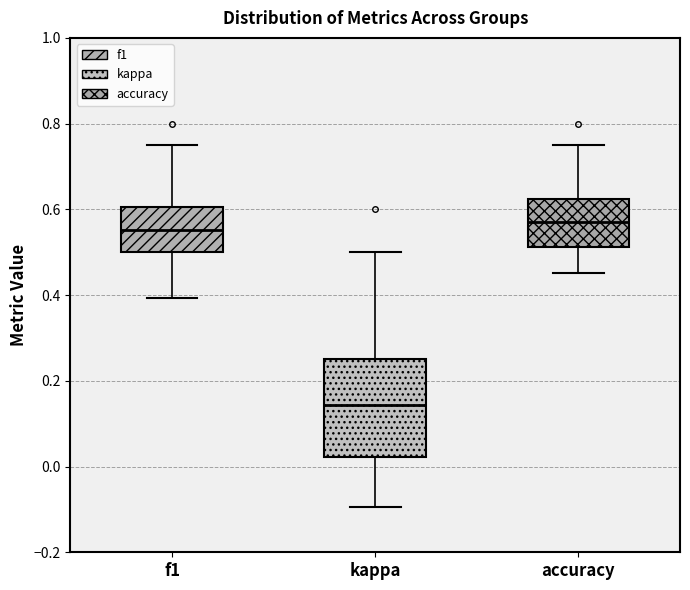

Reading left to right, read every box against the y-axis: the position of its median line, the range the box covers, and the ends of its whiskers. The values are not printed on the chart, so give them approximately, as read against the axis.

f1: median 0.56, box 0.50 to 0.60, whiskers 0.40 to 0.76
kappa: median 0.14, box 0.02 to 0.26, whiskers -0.10 to 0.50
accuracy: median 0.58, box 0.52 to 0.62, whiskers 0.46 to 0.76